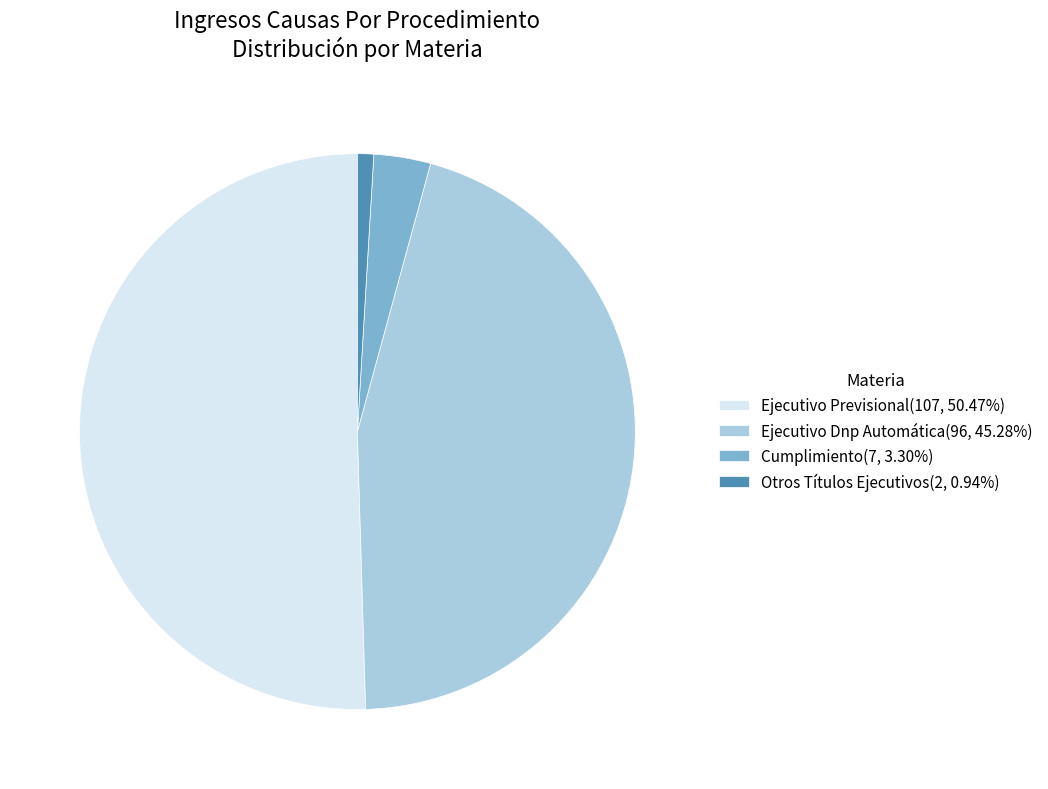

Count the number of slices in the pie.

4